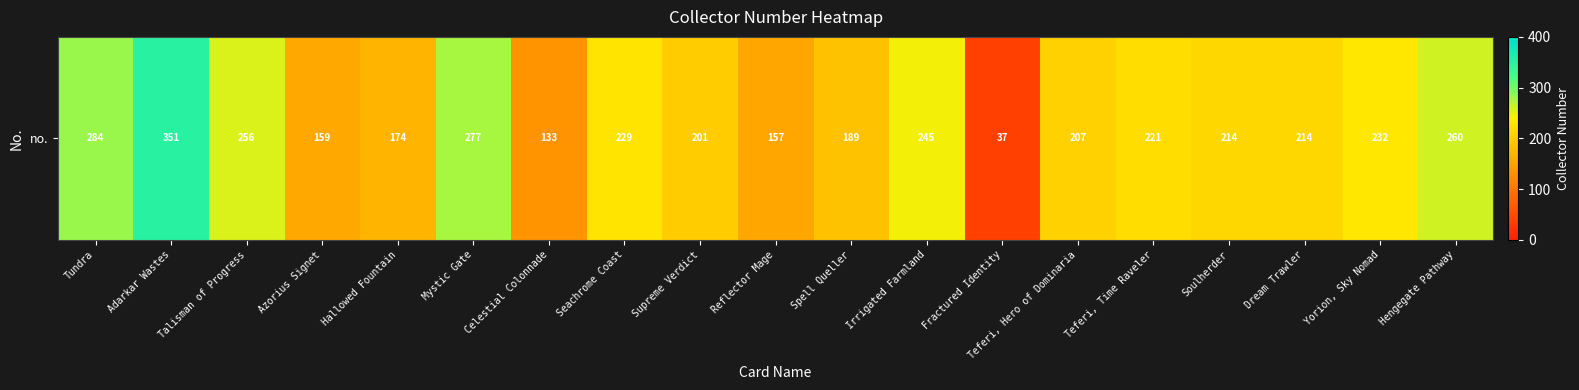

Which category has the lowest value across all series?

Fractured Identity